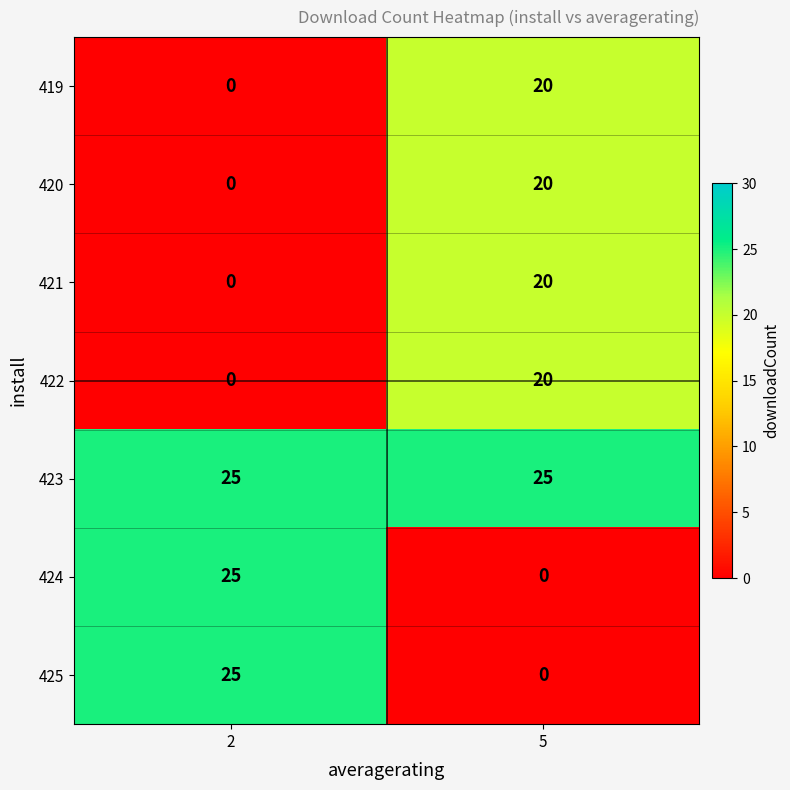

Reading right to left, transcribe all the data shown in this chart.

419: 5=20	2=0
420: 5=20	2=0
421: 5=20	2=0
422: 5=20	2=0
423: 5=25	2=25
424: 5=0	2=25
425: 5=0	2=25